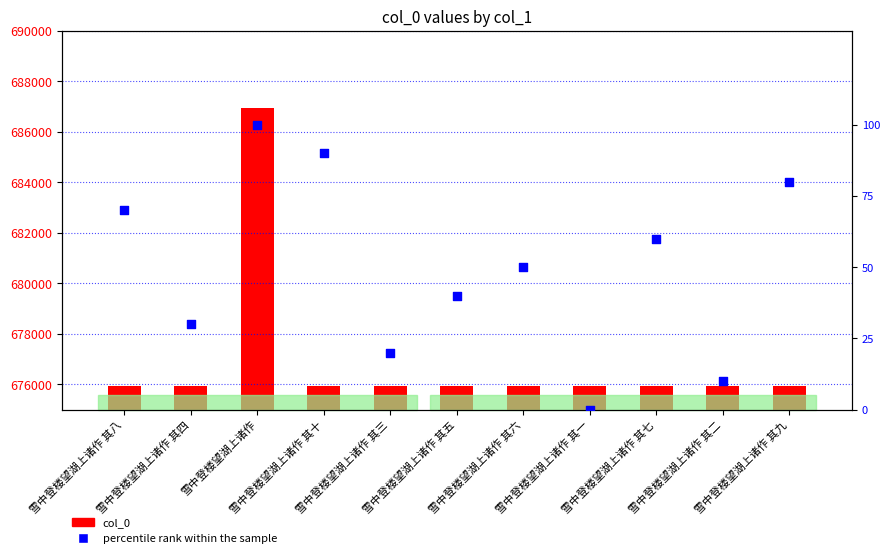

At which category is the sum across all series the highest?

雪中登楼望湖上诸作